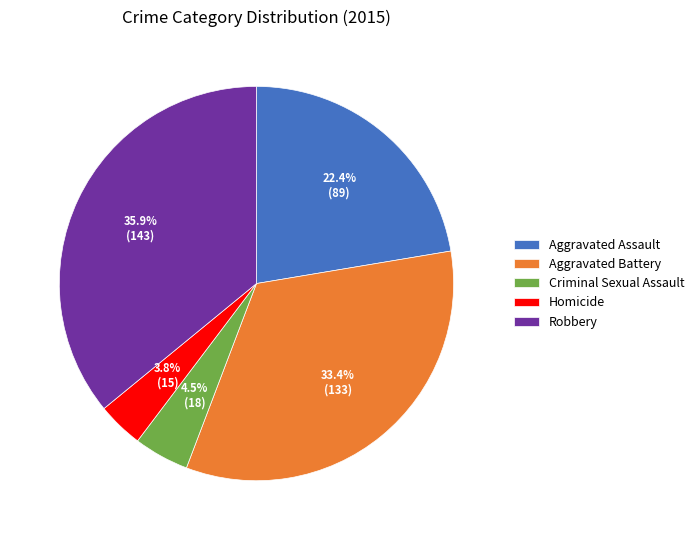

To the nearest percent, what is the difference between the largest and smallest slice percentages?

32%